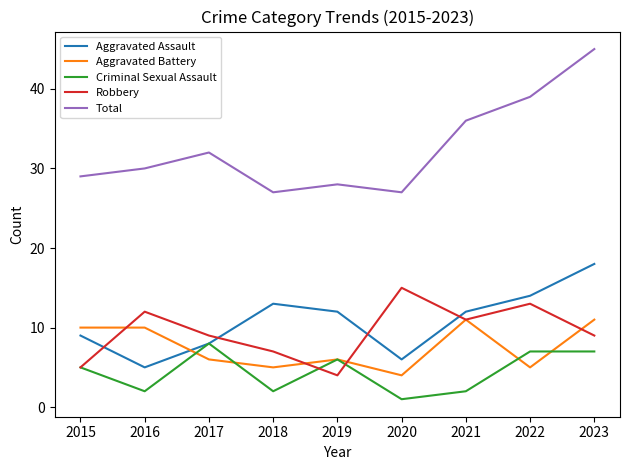

At which label does Criminal Sexual Assault reach its minimum?

2020